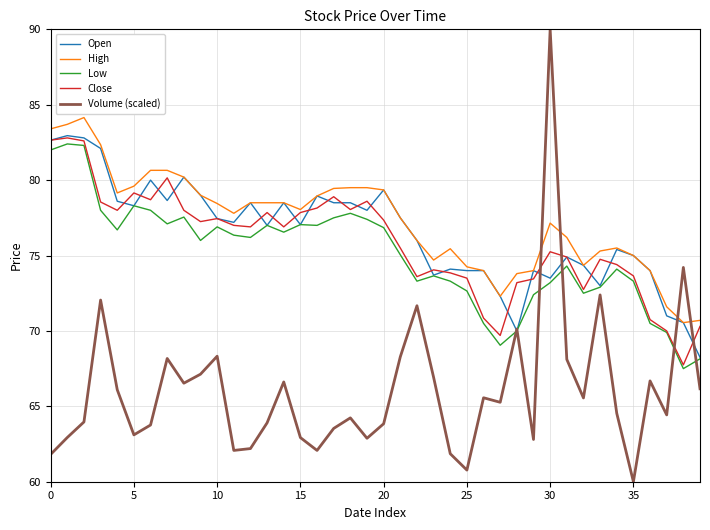

Which series has the widest spread of values?

Volume (scaled)